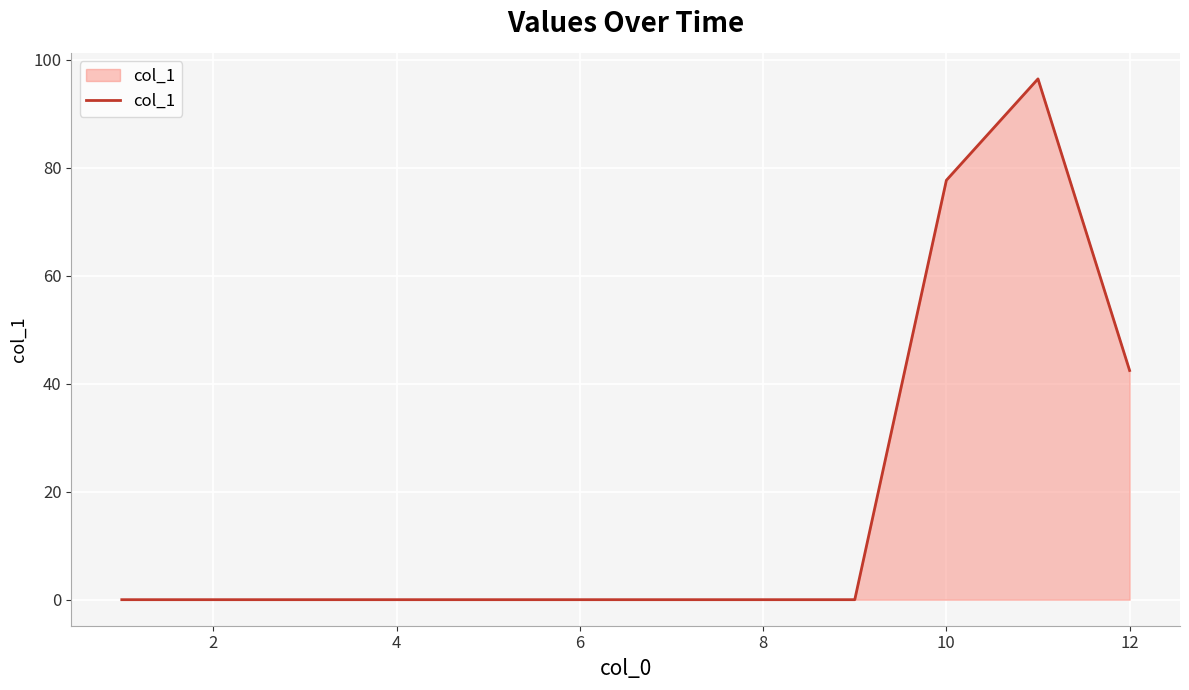

What is the difference between the maximum and minimum values?

96.5